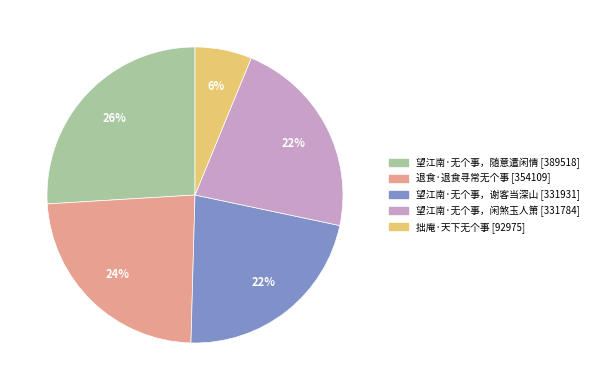

Is it true that 拙庵·天下无个事 is 6% of the pie?

True